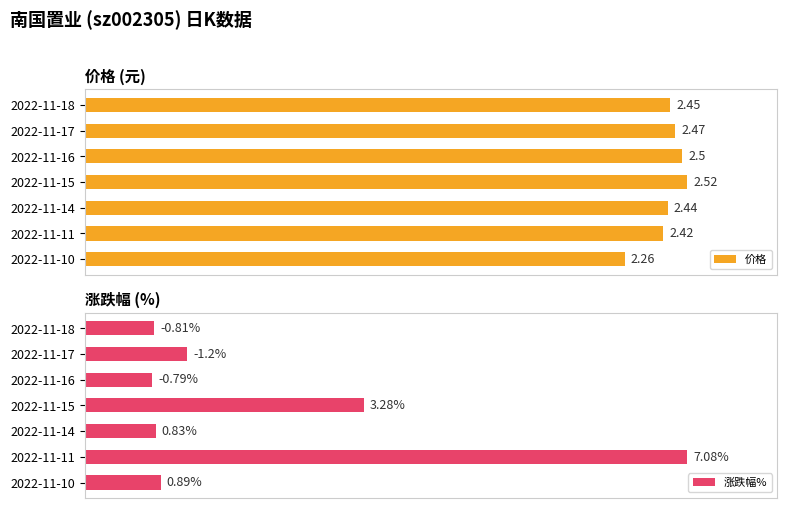

How many data points does each series have?

7